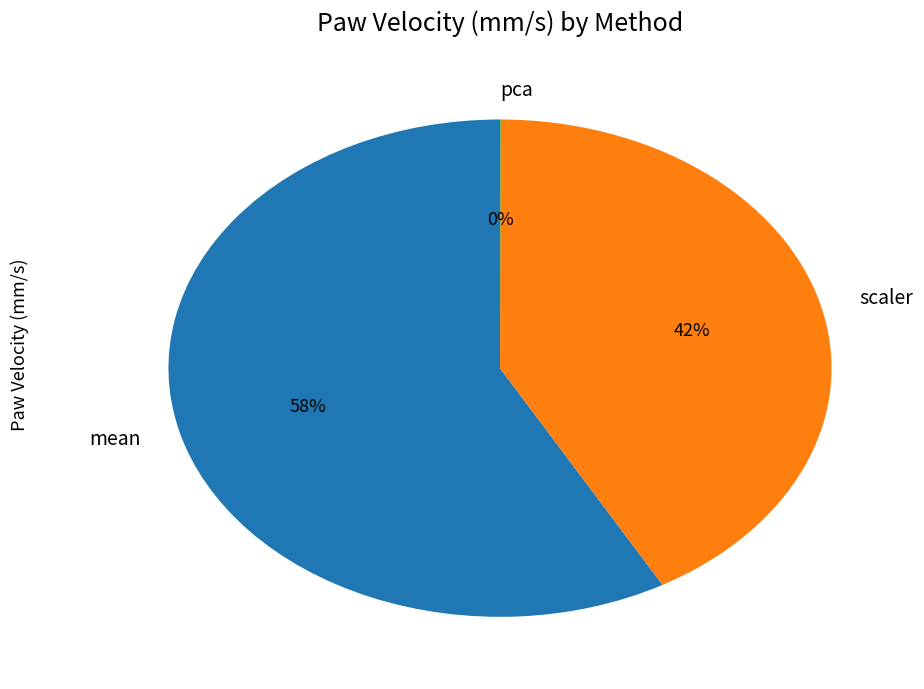

To the nearest percent, what is the difference between the scaler and mean slice percentages?

16%